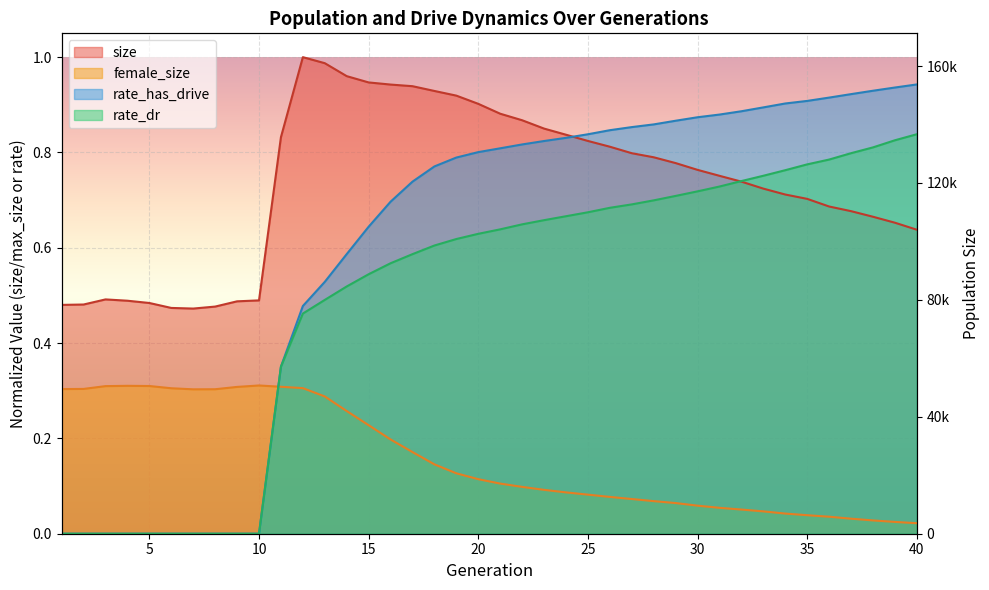

Reading left to right, transcribe all the data shown in this chart.

size: 0.5	0.5	0.5	0.5	0.5	0.5	0.5	0.5	0.5	0.5	0.8	1.0	1.0	1.0	0.9	0.9	0.9	0.9	0.9	0.9	0.9	0.9	0.9	0.8	0.8	0.8	0.8	0.8	0.8	0.8	0.8	0.7	0.7	0.7	0.7	0.7	0.7	0.7	0.7	0.6
female_size: 0.3	0.3	0.3	0.3	0.3	0.3	0.3	0.3	0.3	0.3	0.3	0.3	0.3	0.3	0.2	0.2	0.2	0.1	0.1	0.1	0.1	0.1	0.1	0.1	0.1	0.1	0.1	0.1	0.1	0.1	0.1	0.1	0.0	0.0	0.0	0.0	0.0	0.0	0.0	0.0
rate_dr: 0.0	0.0	0.0	0.0	0.0	0.0	0.0	0.0	0.0	0.0	0.4	0.5	0.5	0.5	0.5	0.6	0.6	0.6	0.6	0.6	0.6	0.6	0.7	0.7	0.7	0.7	0.7	0.7	0.7	0.7	0.7	0.7	0.8	0.8	0.8	0.8	0.8	0.8	0.8	0.8
rate_has_drive: 0.0	0.0	0.0	0.0	0.0	0.0	0.0	0.0	0.0	0.0	0.4	0.5	0.5	0.6	0.6	0.7	0.7	0.8	0.8	0.8	0.8	0.8	0.8	0.8	0.8	0.8	0.9	0.9	0.9	0.9	0.9	0.9	0.9	0.9	0.9	0.9	0.9	0.9	0.9	0.9